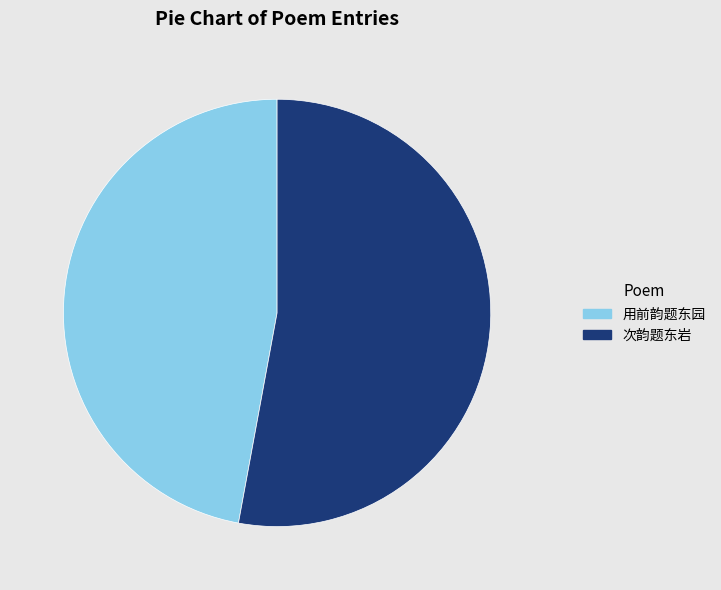

What is the largest slice in the pie chart?

次韵题东岩